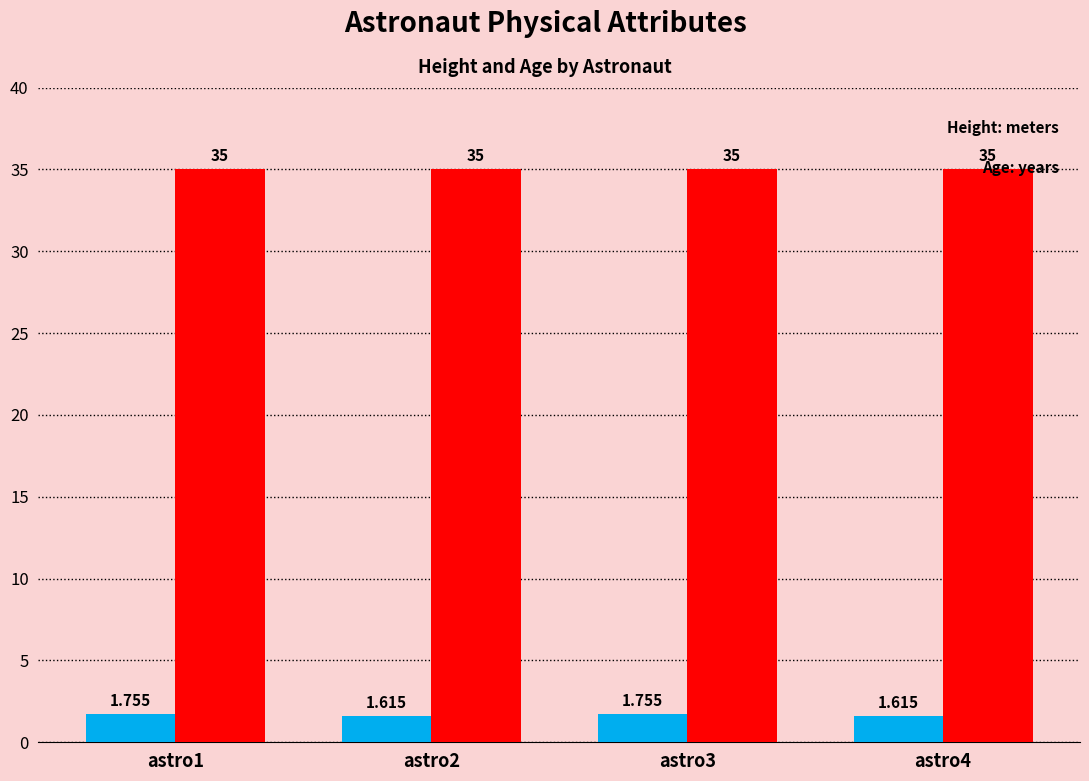

How many bars are there in each group?

2